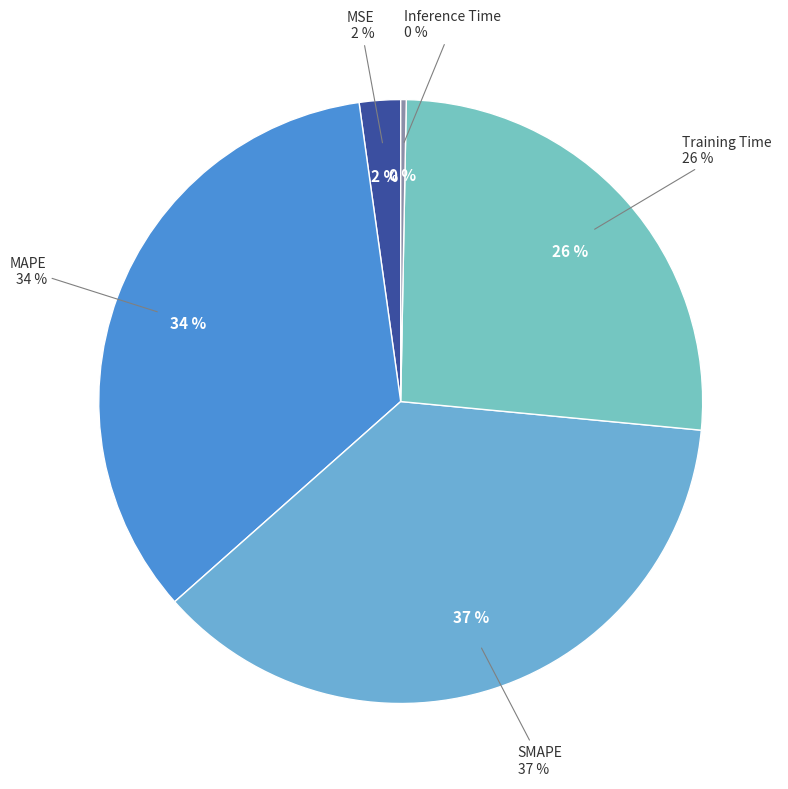

Combined, do MSE and Training Time account for over 50%?

No